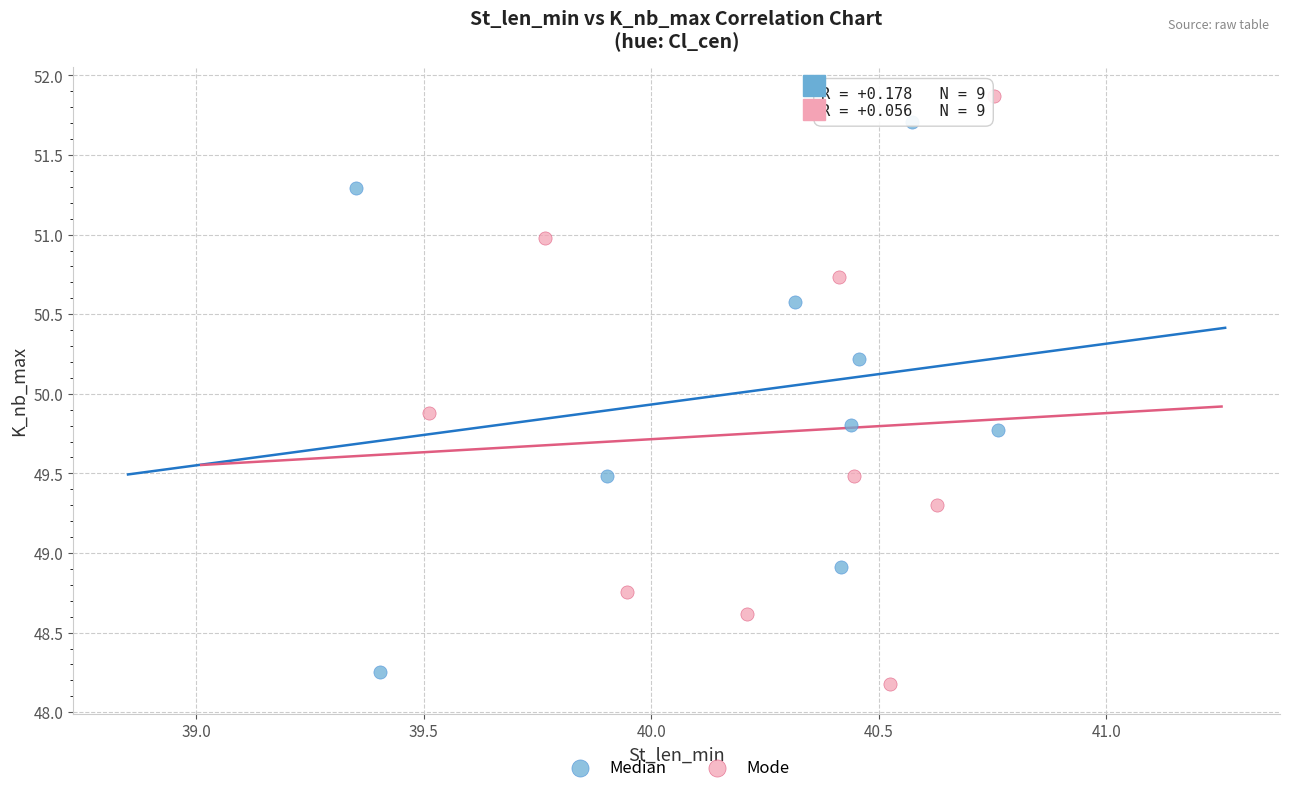

What are all the series names shown in the legend?

Median, Mode